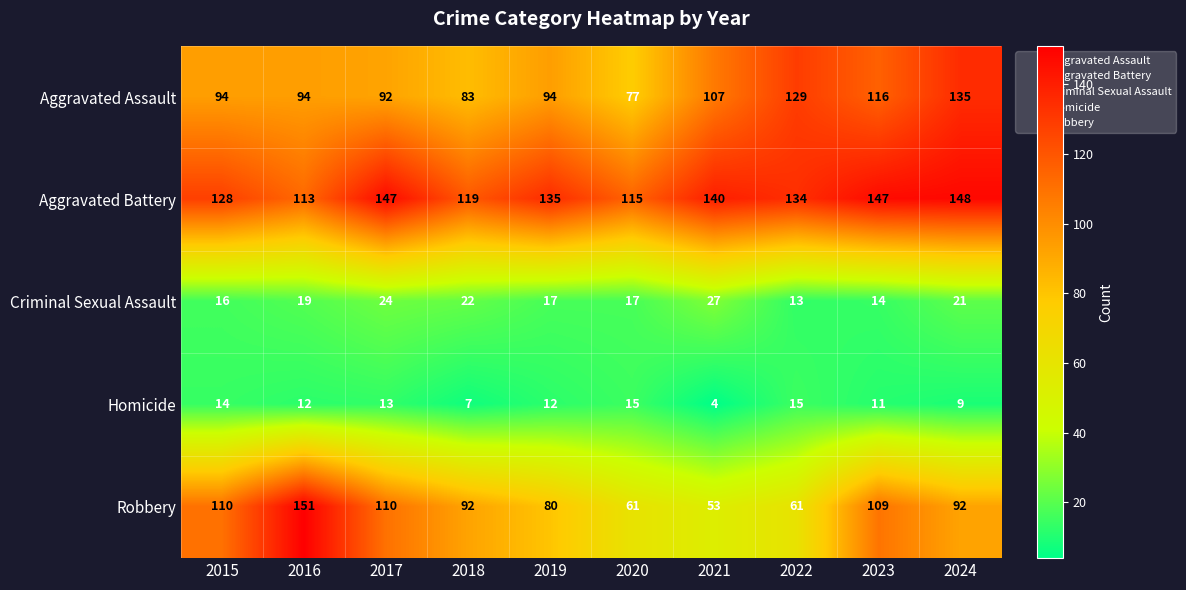

Which series has the largest range (max minus min)?

Robbery